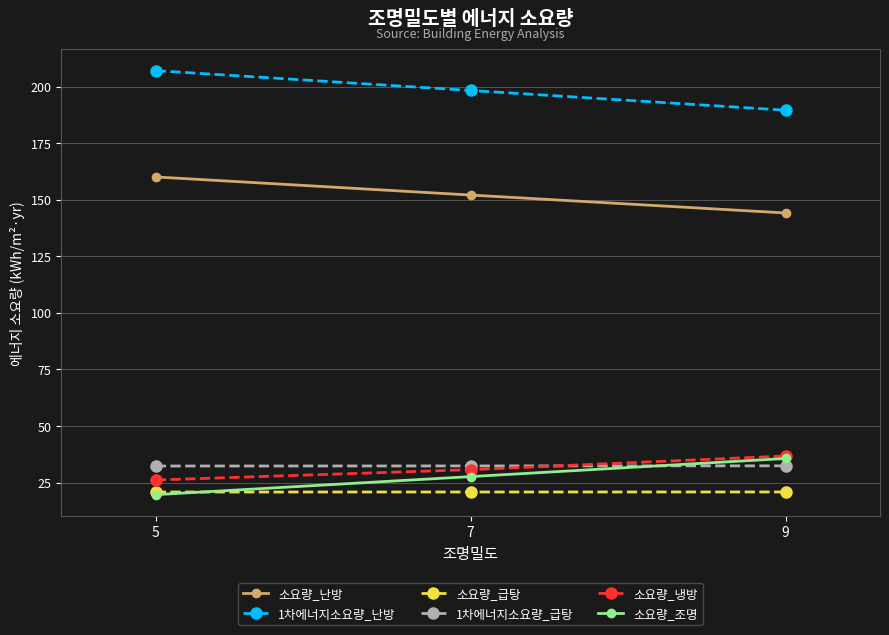

What value does the 소요량_난방 series have at 5?

160.1